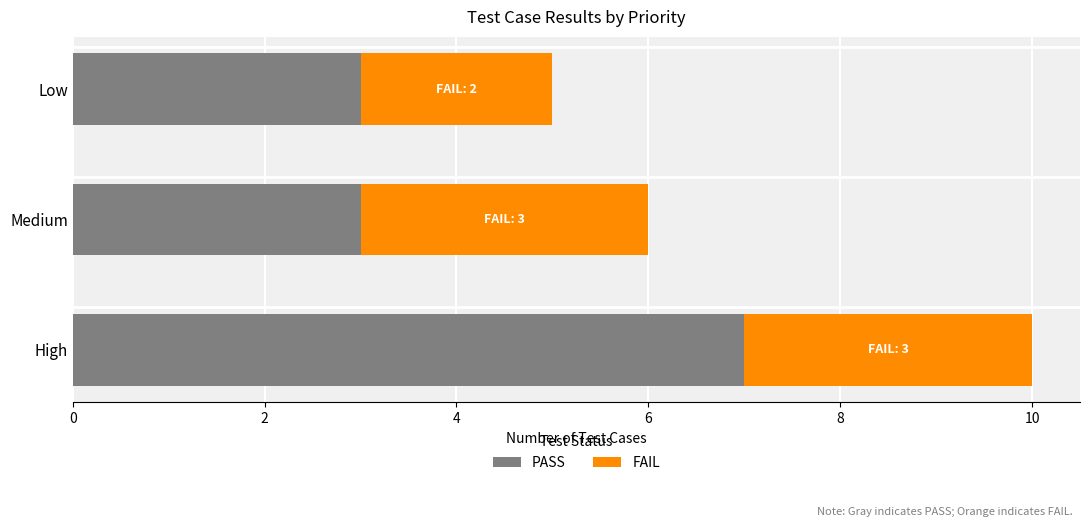

What is the difference between the maximum and second lowest values in the PASS series?

4